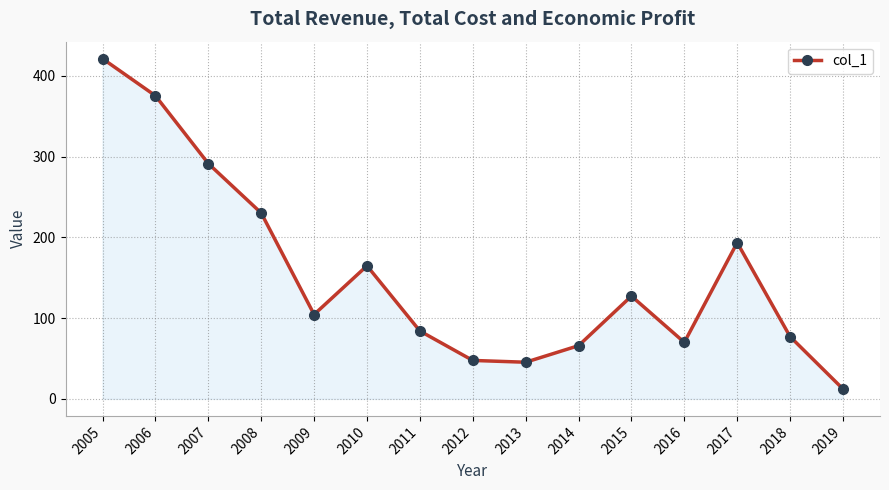

Reading left to right, extract all data points from this chart.

421.1	375.2	291.3	230.1	104.5	164.8	84.0	47.6	45.4	65.9	127.3	70.0	193.4	77.1	12.3